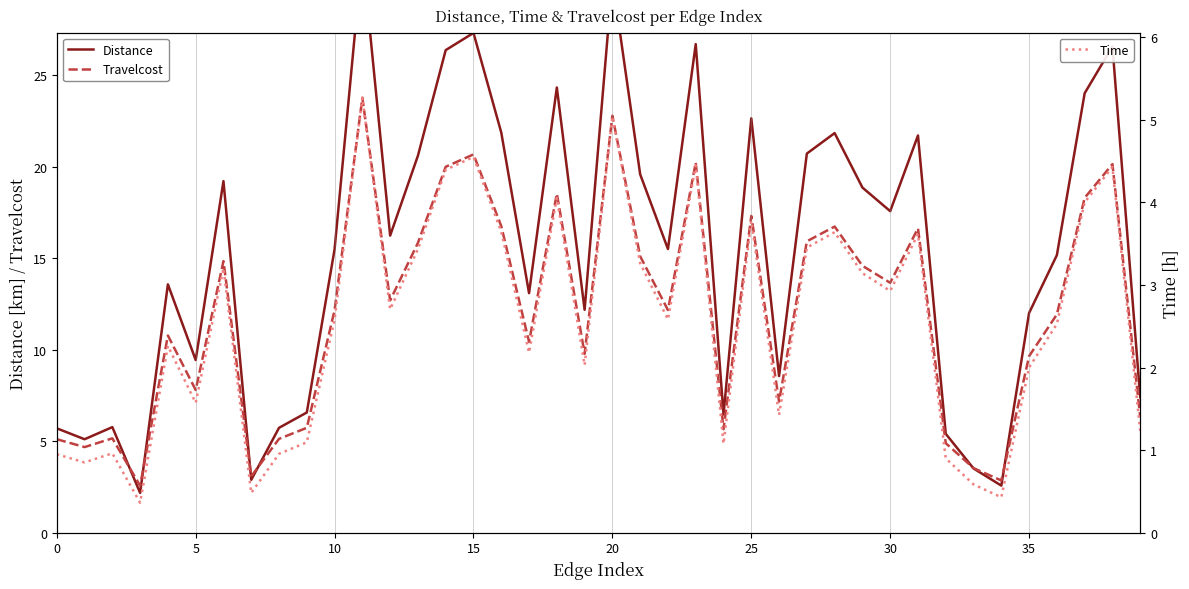

How many times do Travelcost and Distance cross each other?

6